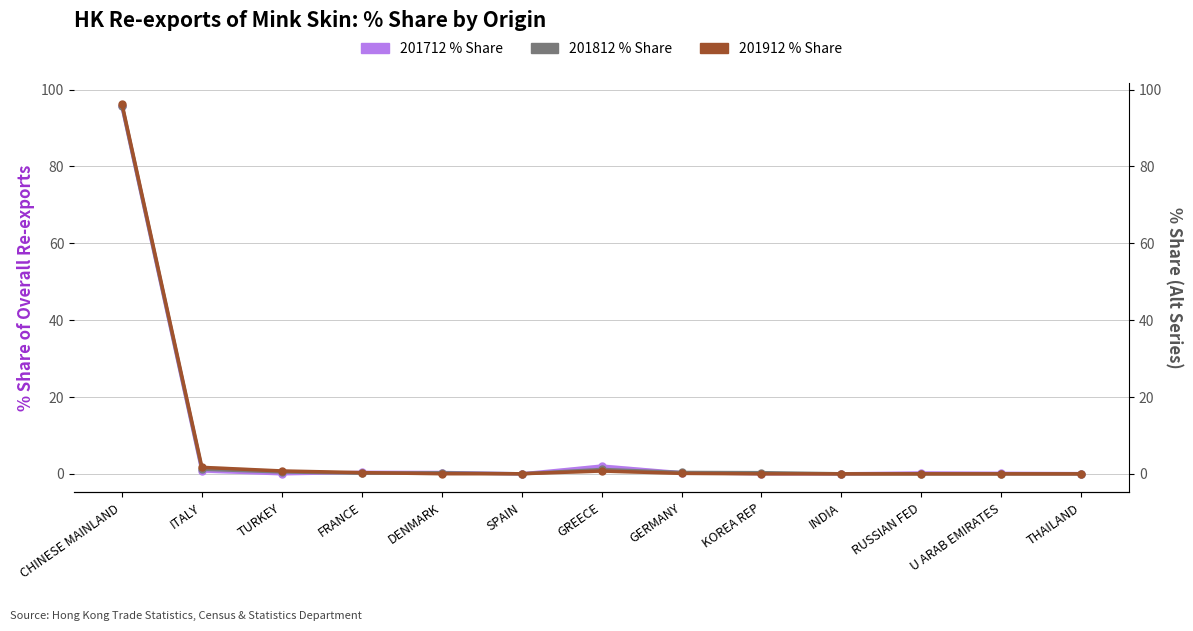

Between DENMARK and GERMANY, which is larger?

DENMARK